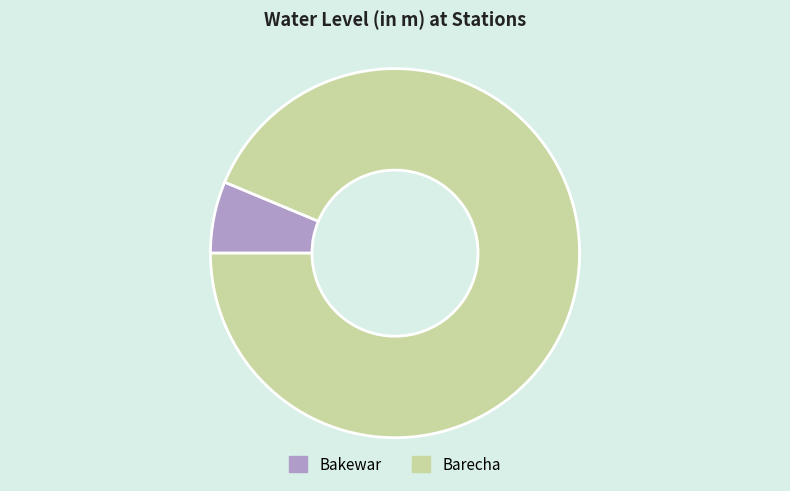

True or false: Bakewar accounts for 1% of the total.

False